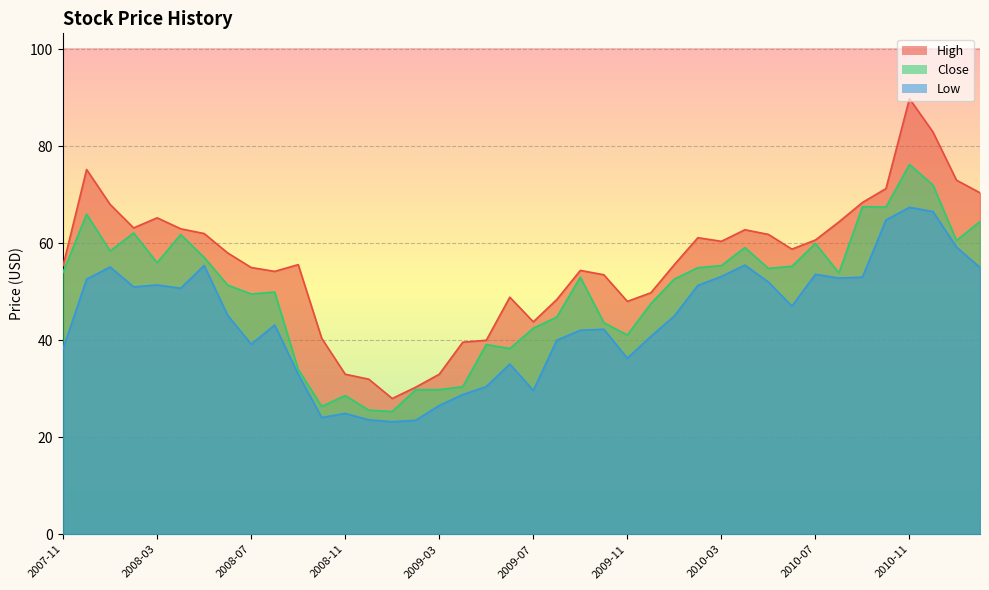

Is it true that Close equals 56.1 at 2009-05?

False